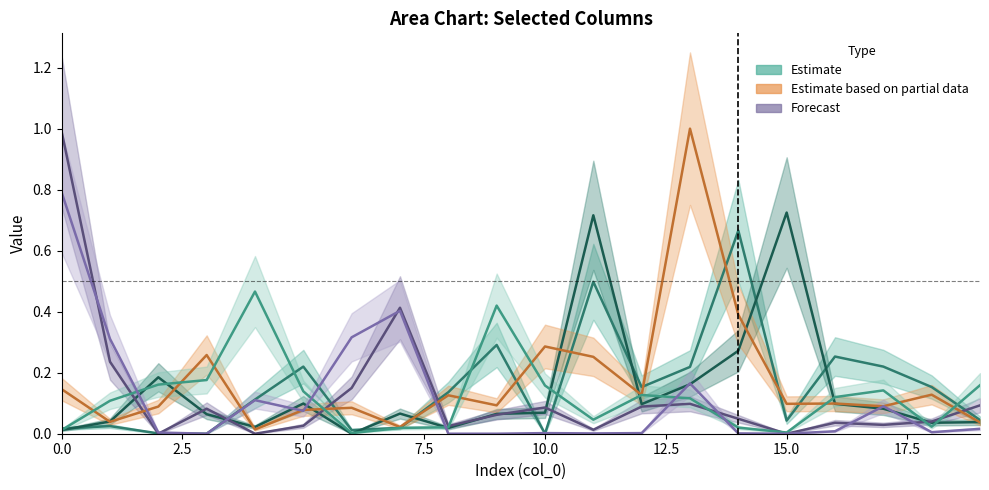

Which label corresponds to the largest value in the chart?

13